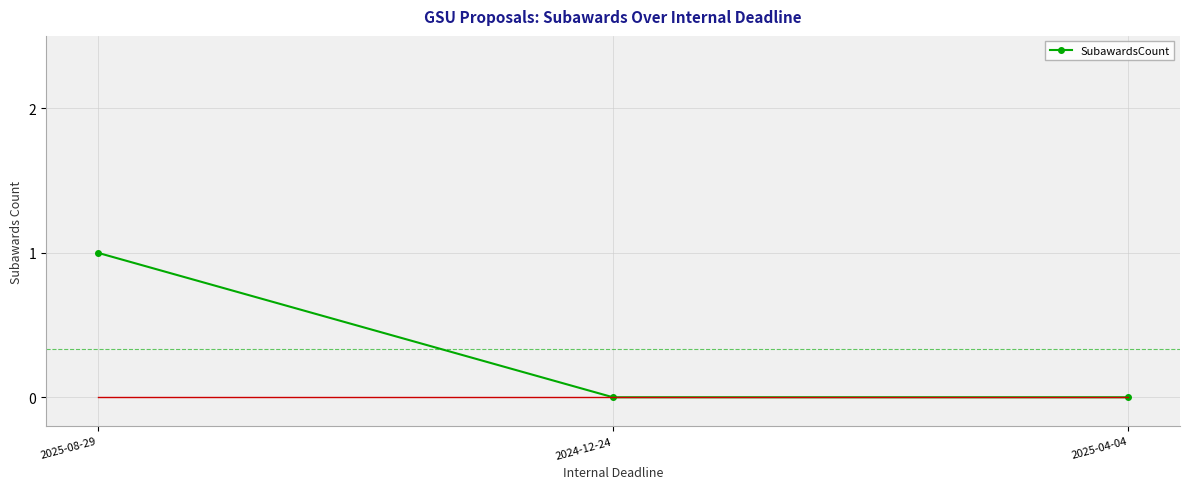

The chart shows a value of 0 at 2025-08-29. True or false?

False